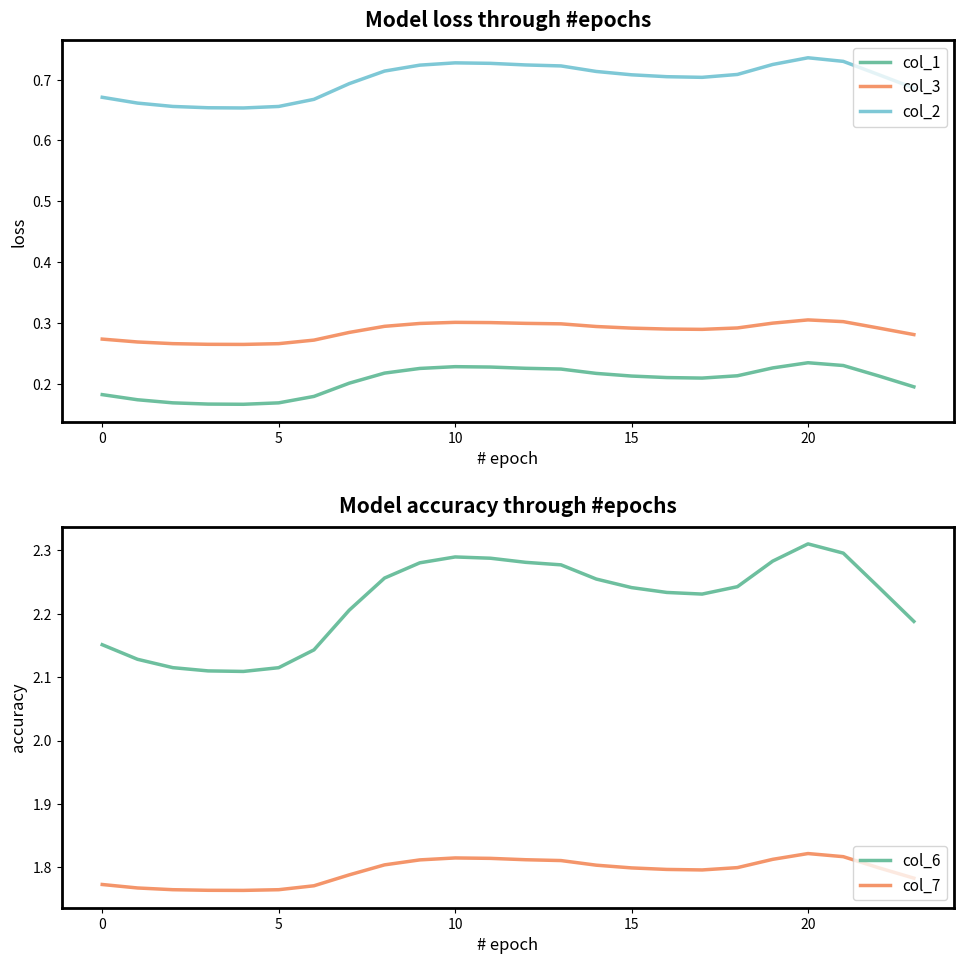

Does the chart display data point markers on the line(s)?

No